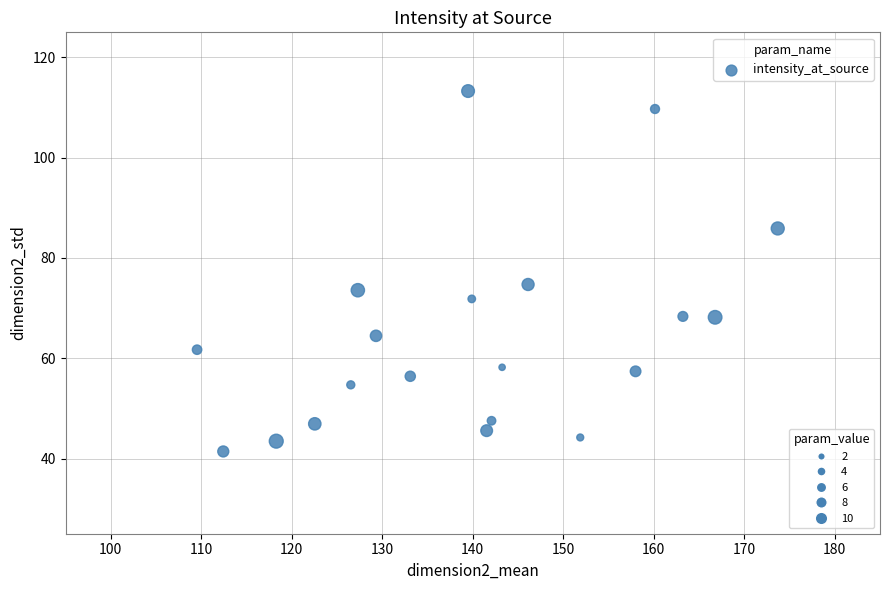

What is the range of X values (max minus min)?

64.2